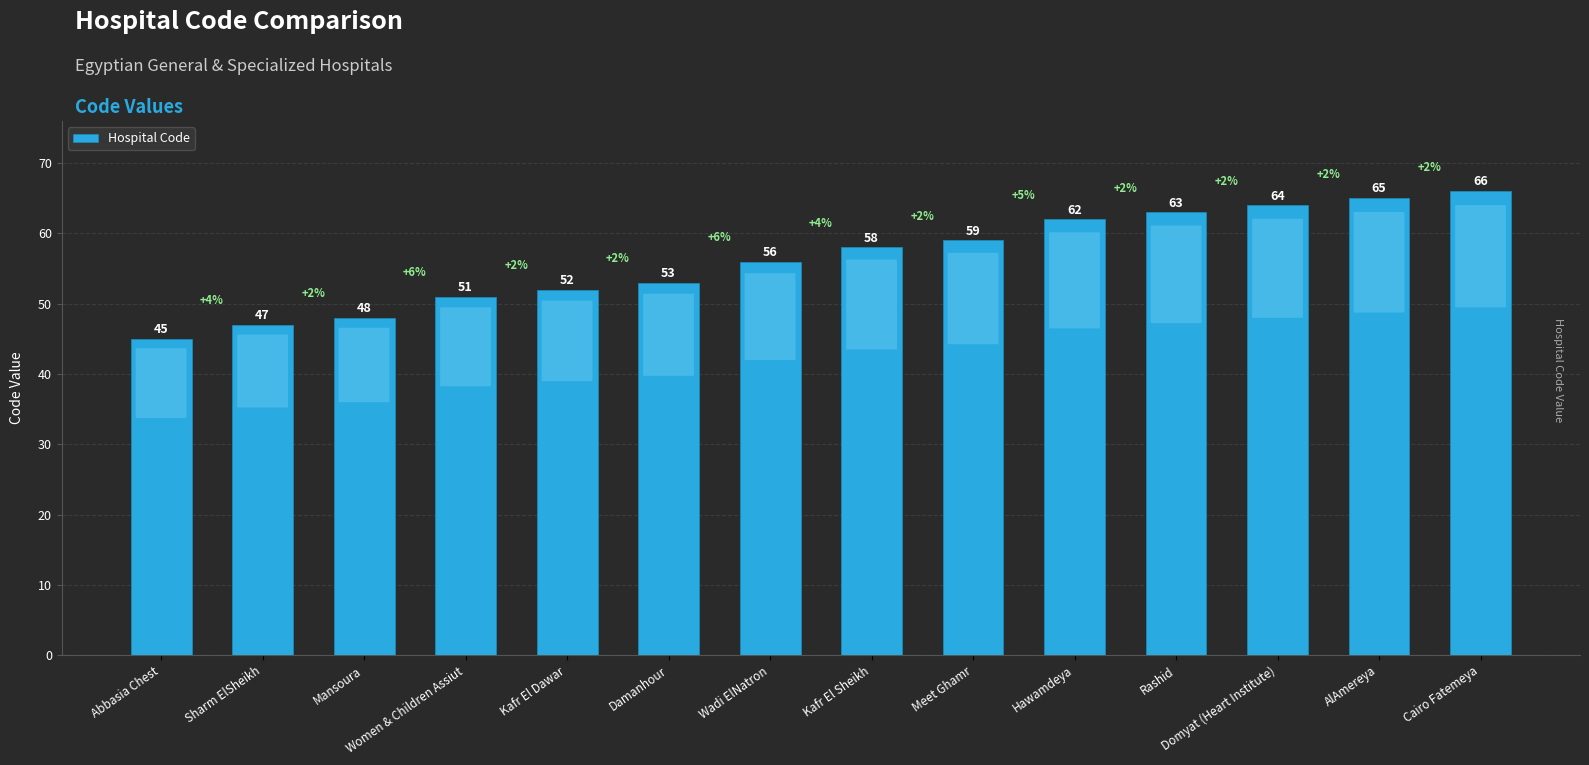

Rank the categories by value from highest to lowest.

Cairo Fatemeya, AlAmereya, Domyat (Heart Institute), Rashid, Hawamdeya, Meet Ghamr, Kafr El Sheikh, Wadi ElNatron, Damanhour, Kafr El Dawar, Women & Children Assiut, Mansoura, Sharm ElSheikh, Abbasia Chest